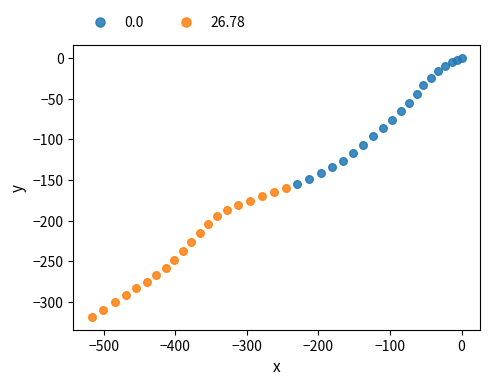

What are all the series names shown in the legend?

0.0, 26.78